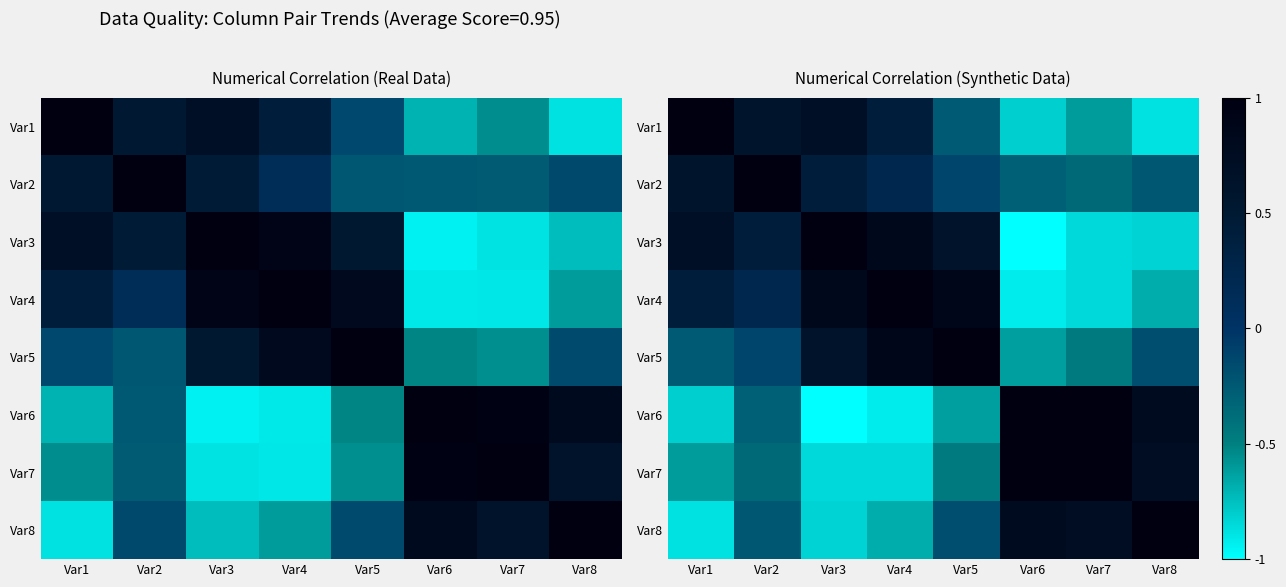

What is the difference between the second highest and second lowest values in the Var3 series?

1.7